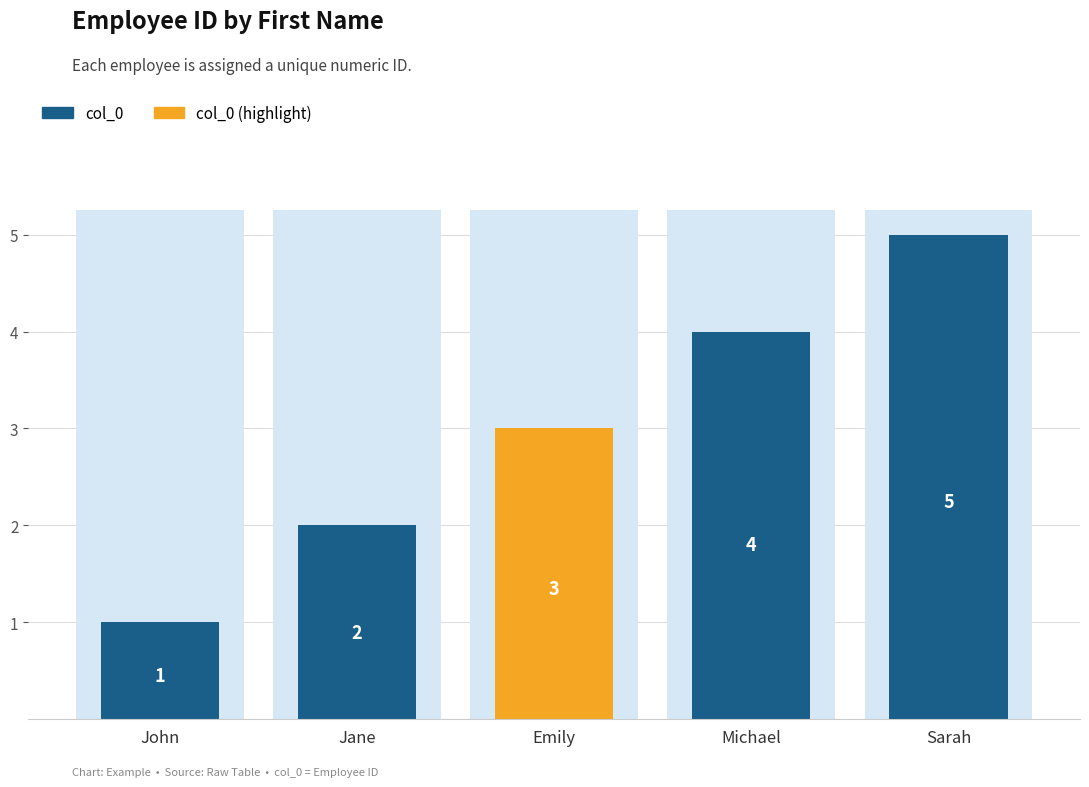

How many data points are less than 3?

2